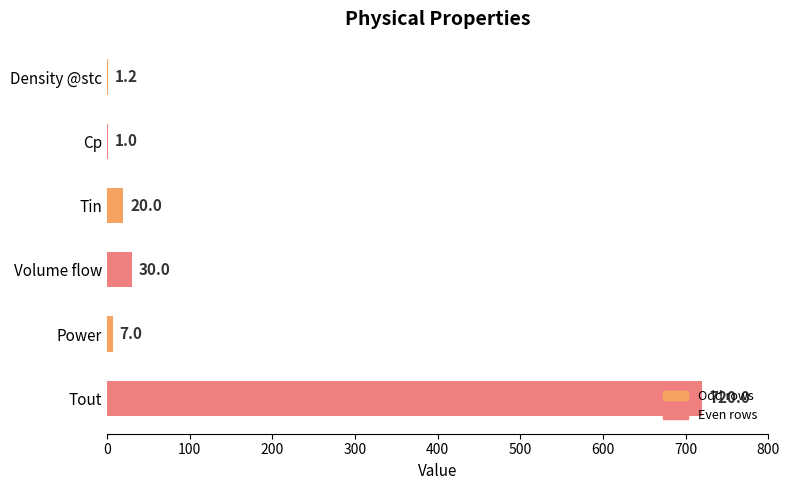

Which label corresponds to the largest value in the chart?

Tout